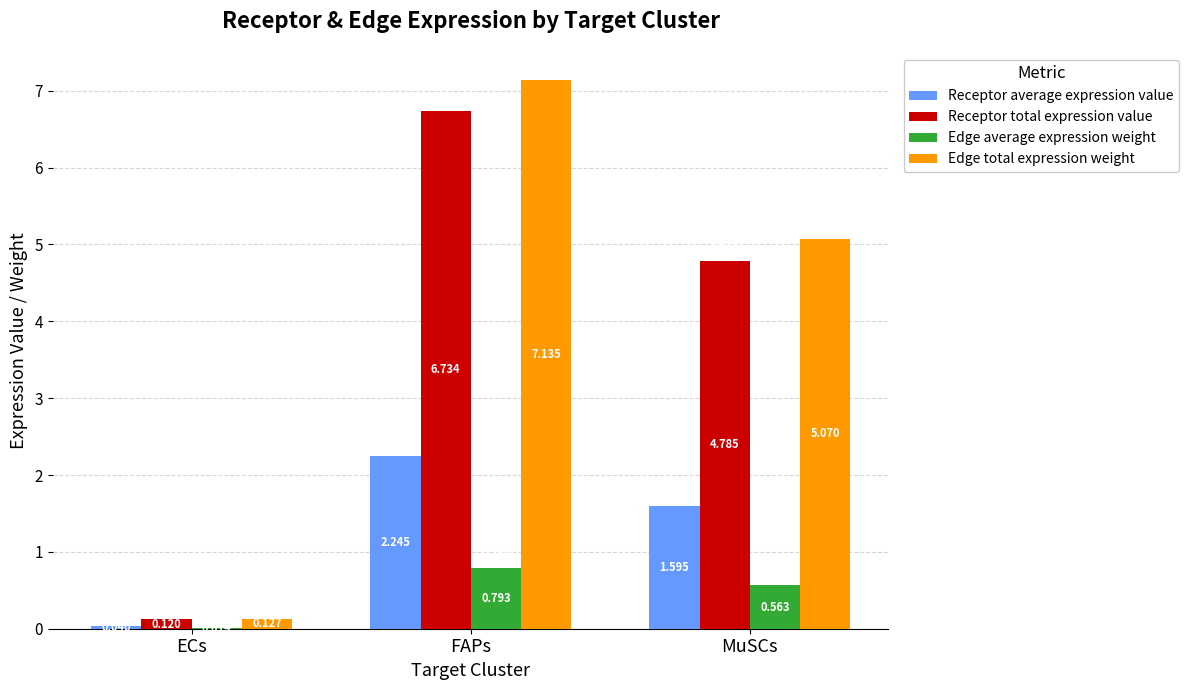

Which label corresponds to the largest value in the chart?

FAPs